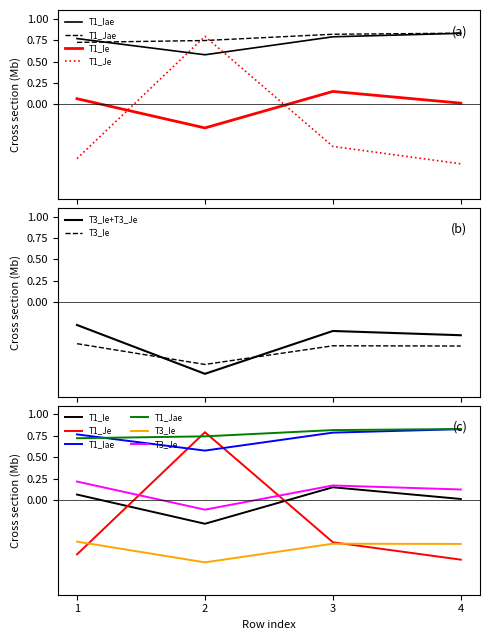

Does the chart display data point markers on the line(s)?

No